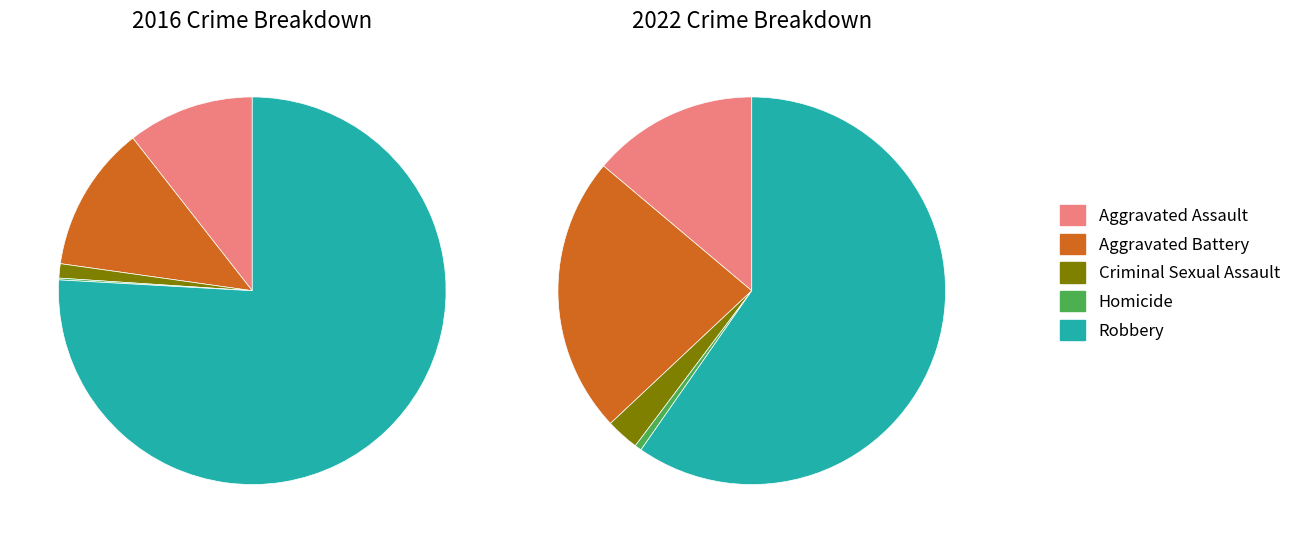

True or false: values_2022 accounts for 28% of the total.

False